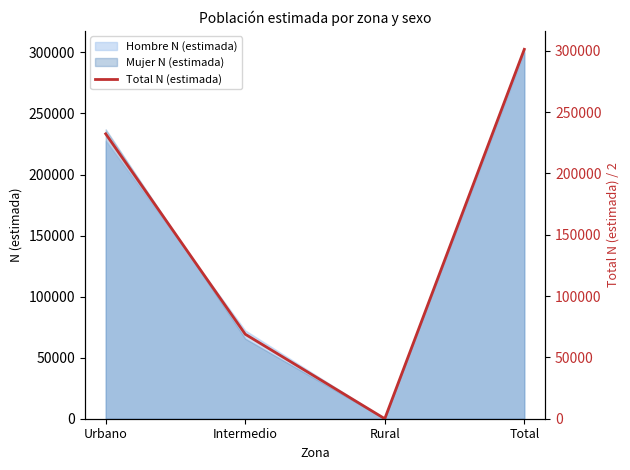

What is the difference between the maximum and second lowest values?

232340.0